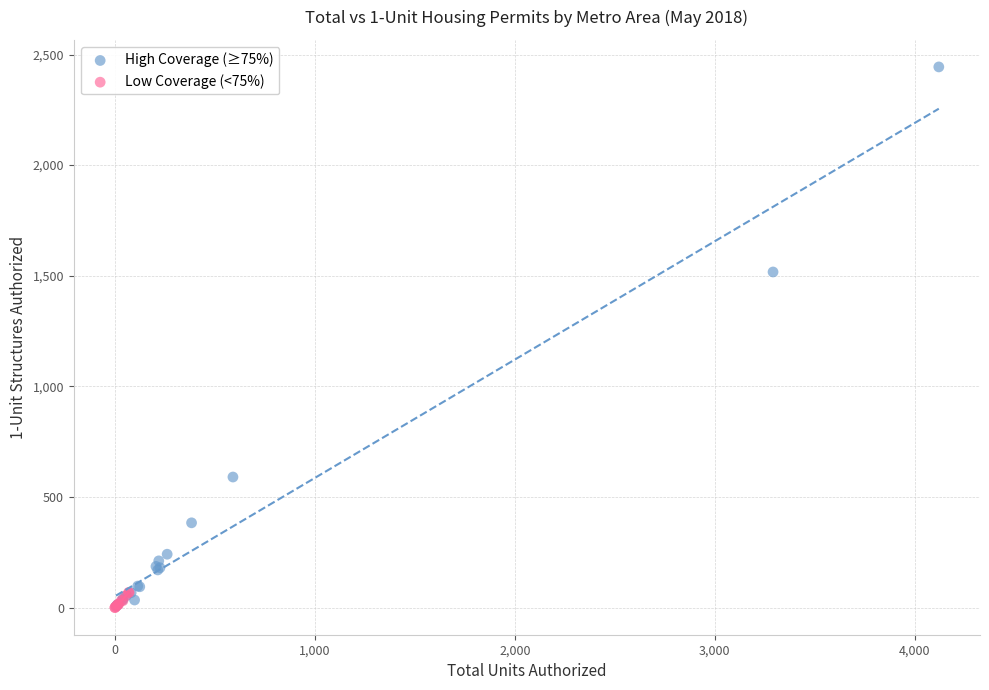

Which series reaches the maximum Y coordinate?

High Coverage (≥75%)